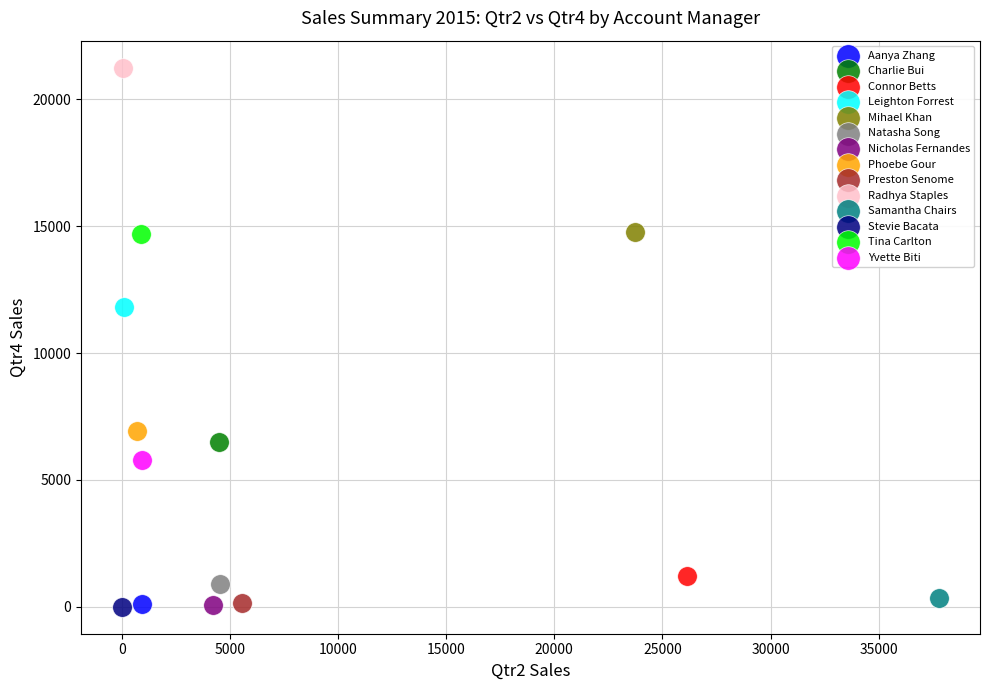

Which series reaches the maximum Y coordinate?

Radhya Staples